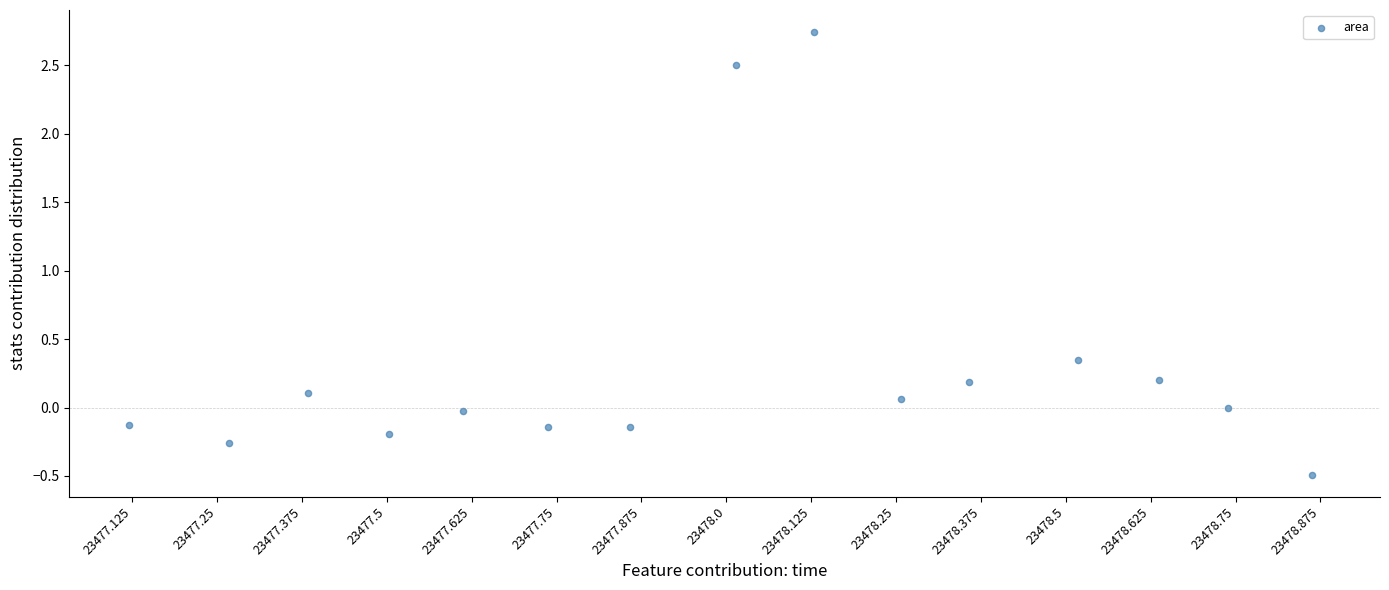

What is the range of X values (max minus min)?

13.9